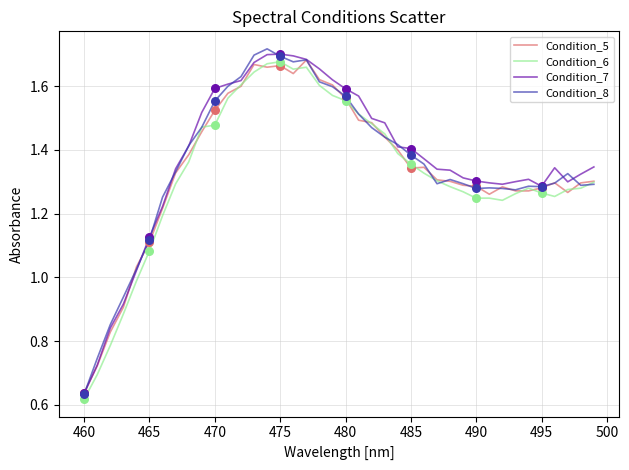

What are all the series names shown in the legend?

Condition_5, Condition_6, Condition_7, Condition_8